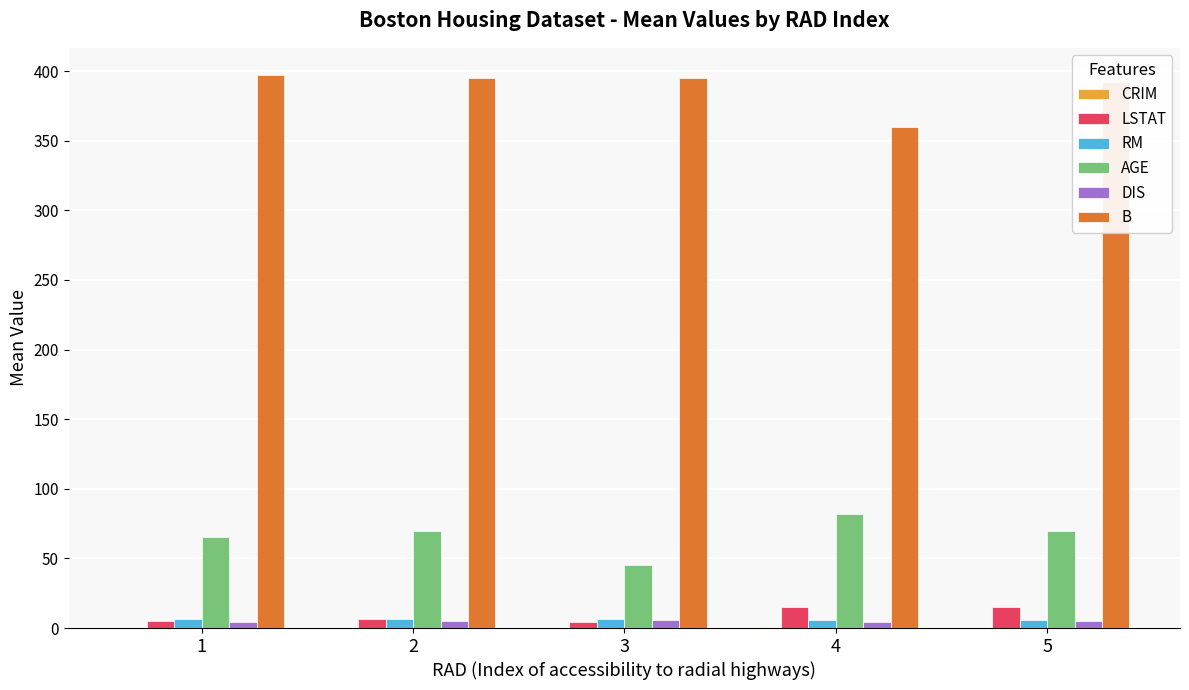

Is it true that LSTAT equals 4.5 at 3?

True